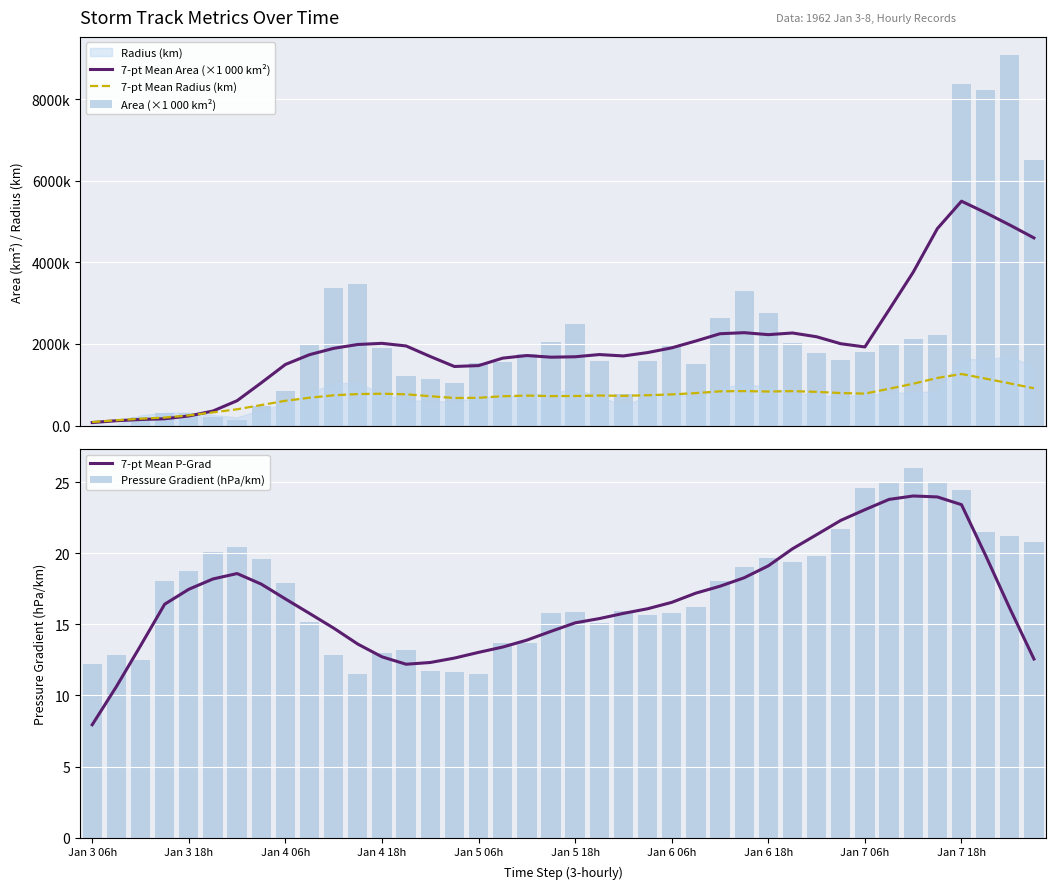

The 7-pt Mean P-Grad series shows 41.0 at Jan 7 06h. True or false?

False